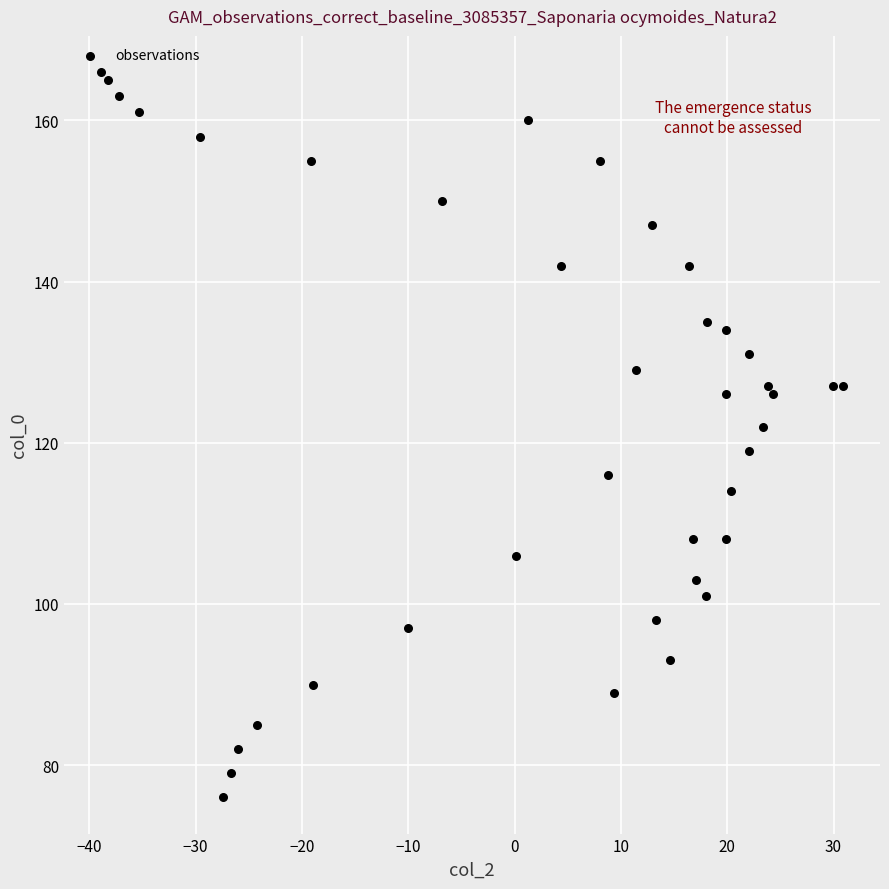

What Y value in the scatter plot is closest to 121?

122